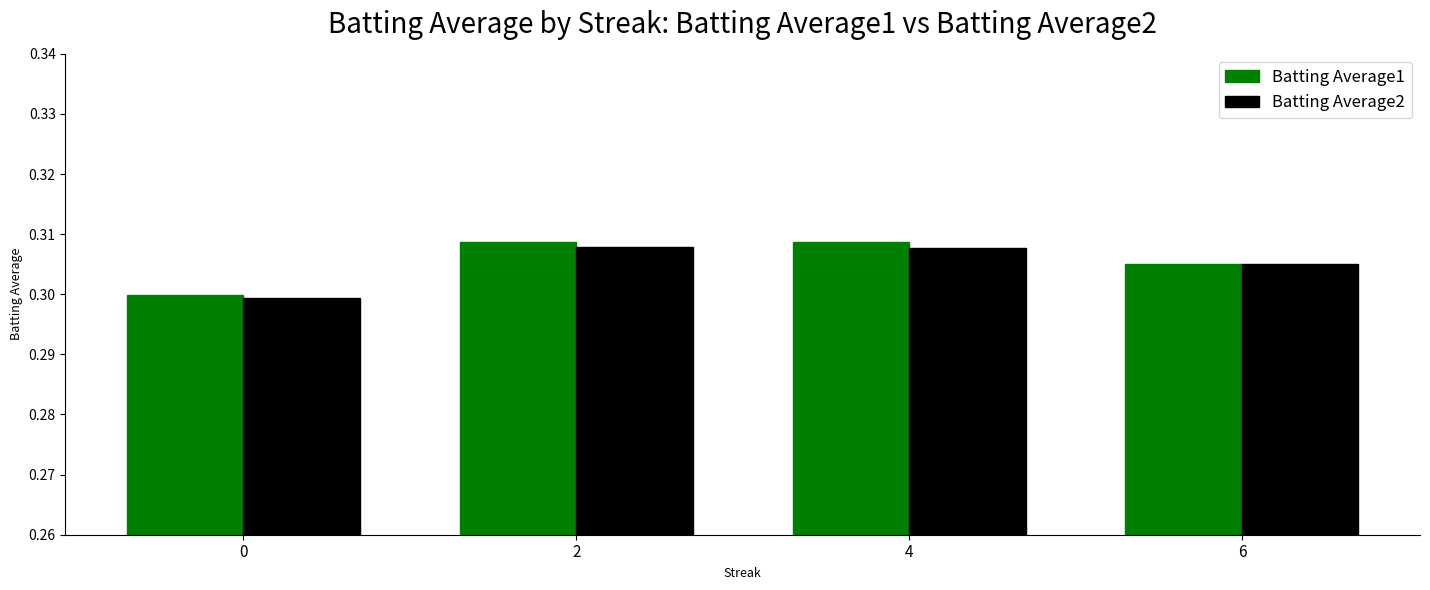

At how many categories does at least one series exceed 0?

4